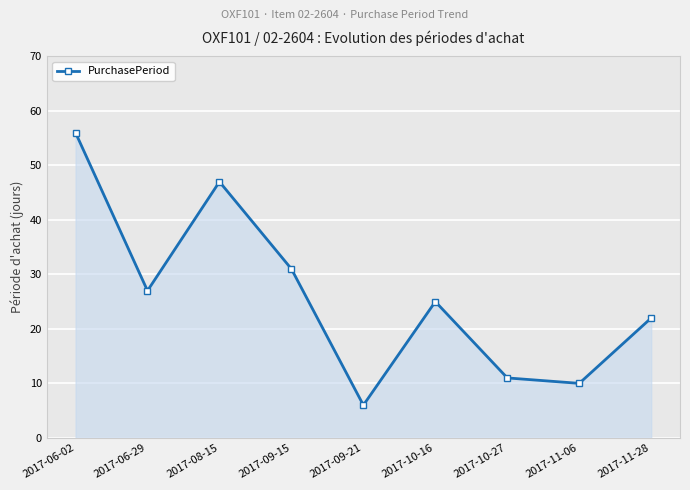

The chart shows a value of 14 at 2017-11-28. True or false?

False